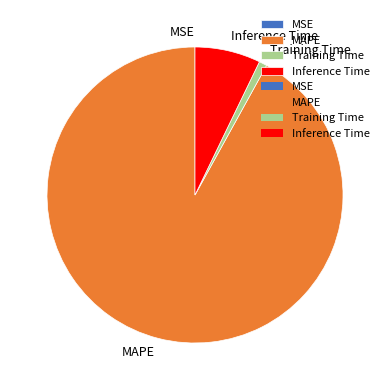

Which has a higher value, MAPE or Inference Time?

MAPE